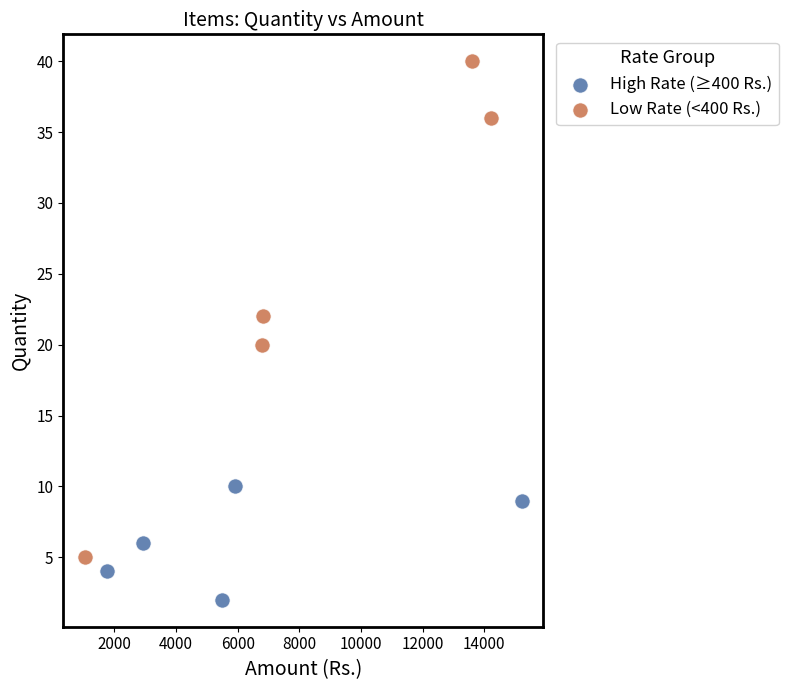

Which series contains the lowest Y value?

High Rate (≥400 Rs.)